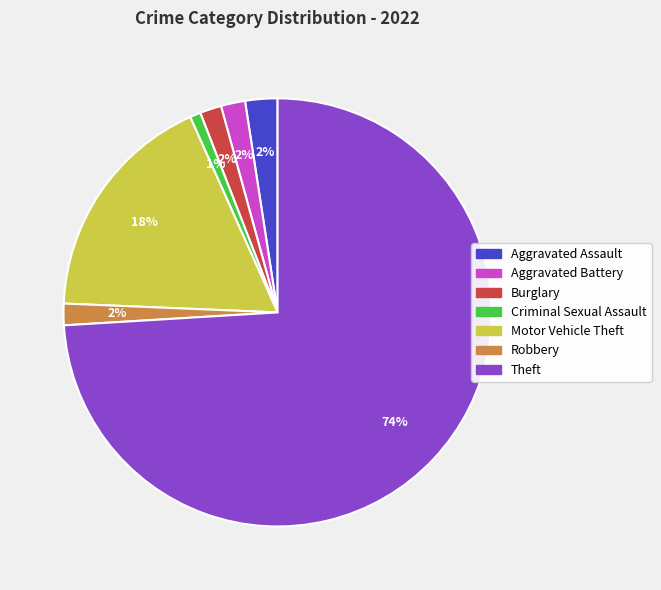

Is there any slice that represents more than half of the pie?

Yes